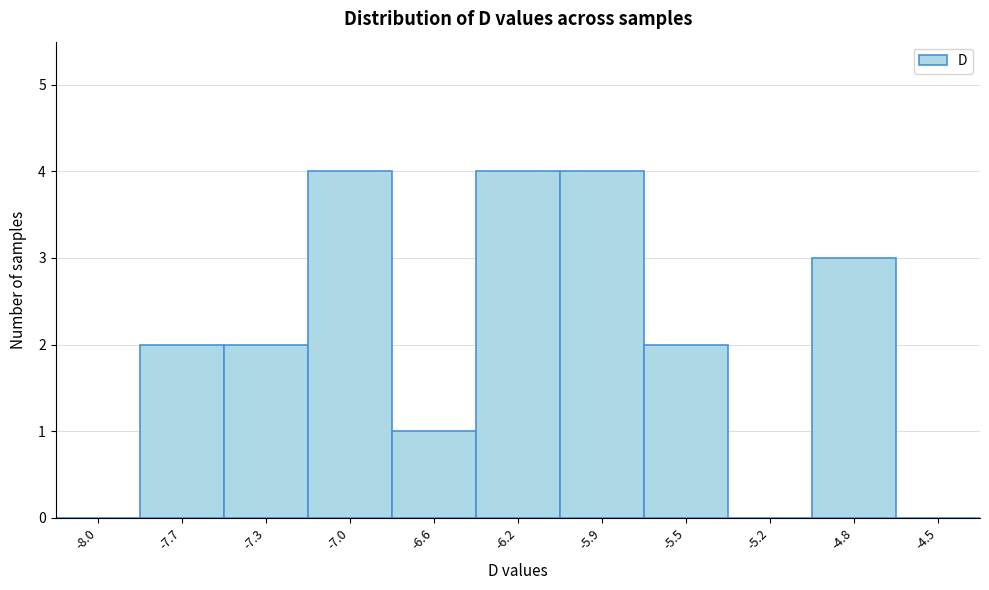

Reading left to right, extract all data points from this chart.

-8.0=0	-7.7=2	-7.3=2	-7.0=4	-6.6=1	-6.2=4	-5.9=4	-5.5=2	-5.2=0	-4.8=3	-4.5=0